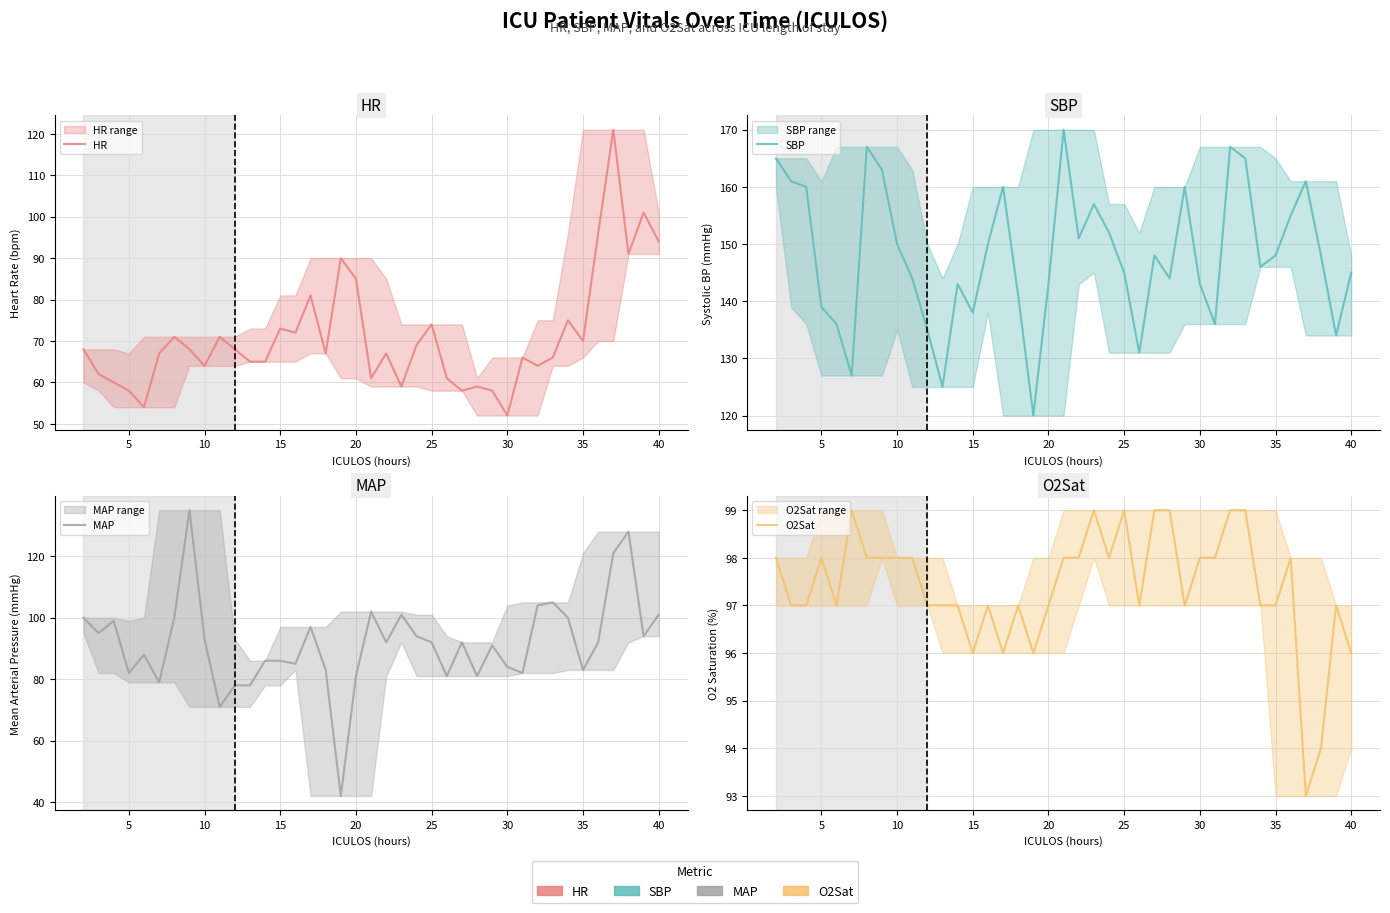

What is the minimum value for SBP?

120